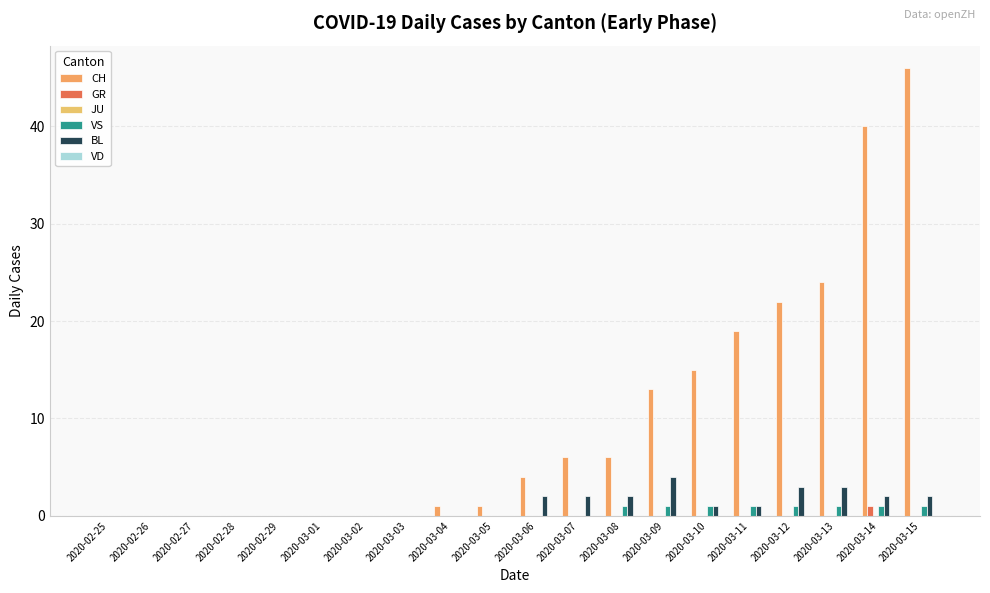

Is it true that BL equals 1 at 2020-03-14?

False